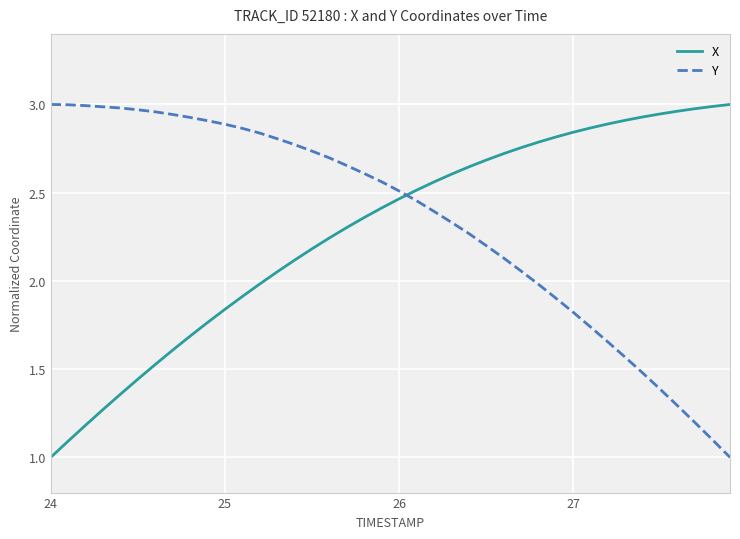

Which series ends up on top after the final intersection of Y and X?

X